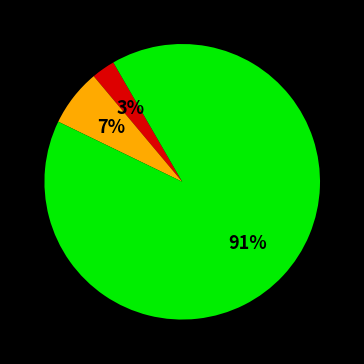

How many segments does this pie chart have?

3